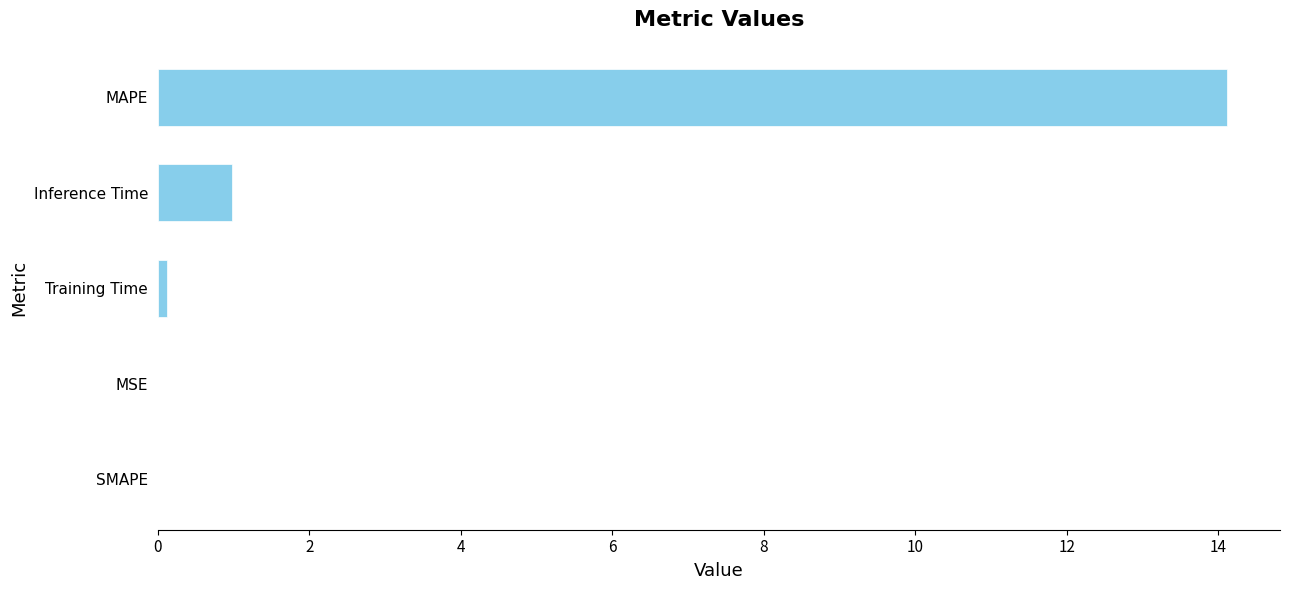

What is the sum of all values?

15.2